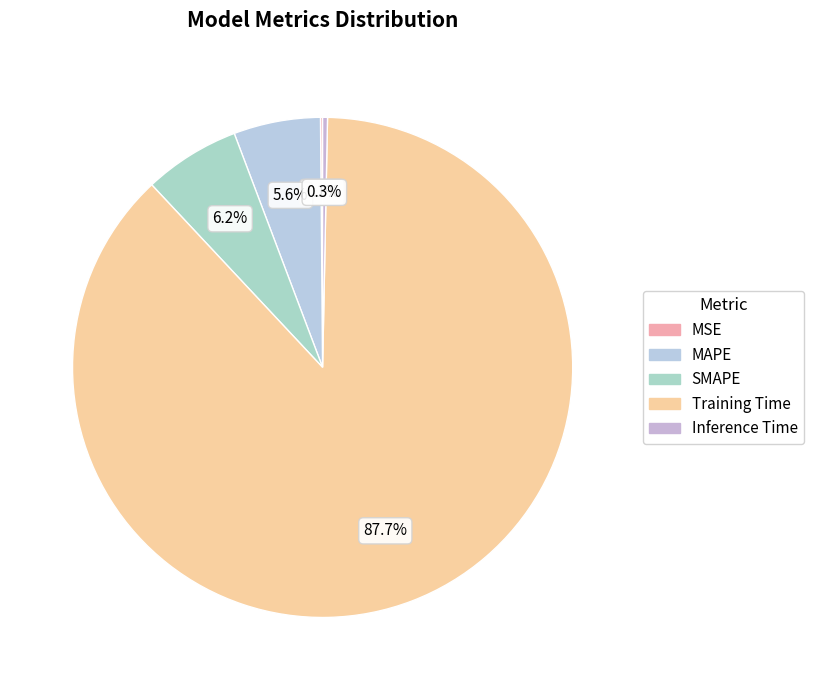

How many slices are in this pie chart?

5